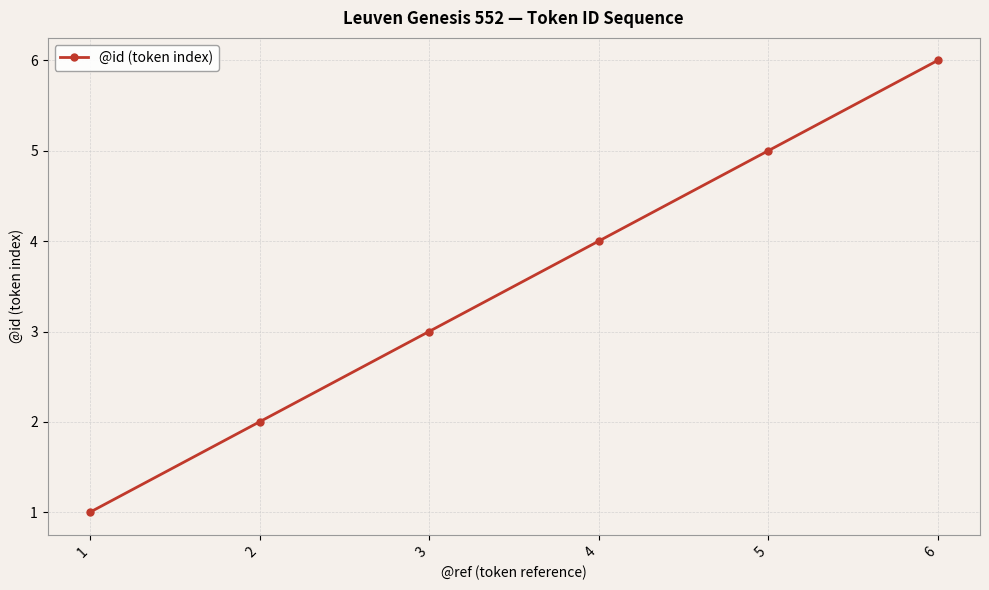

How many series are shown in this chart?

1